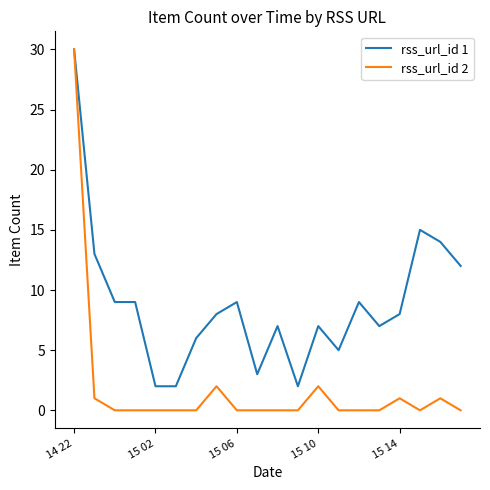

Which category has the highest value across all series?

14 22